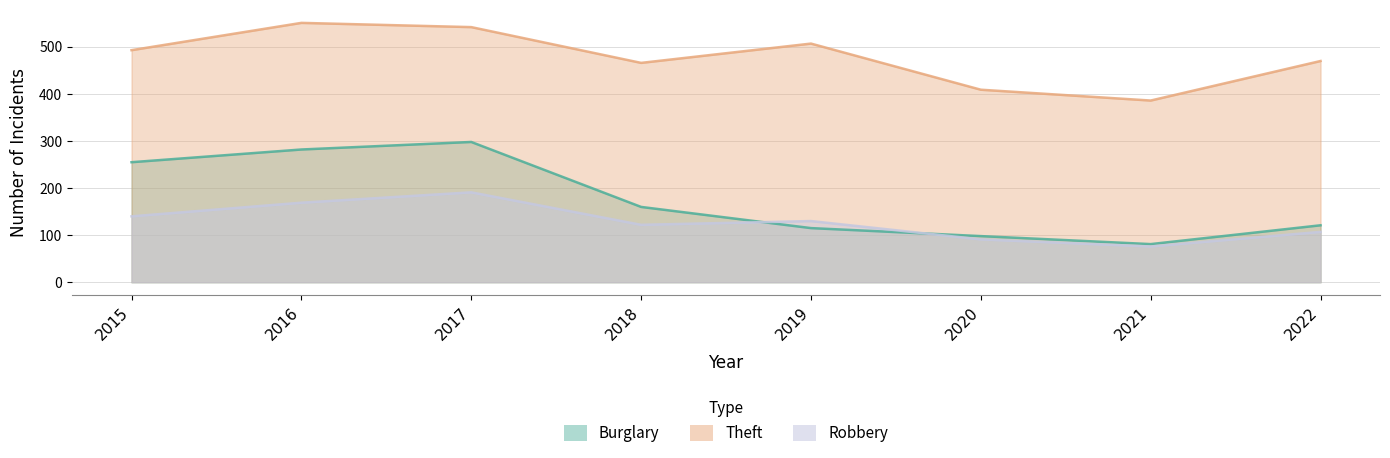

What is the difference between the maximum and second lowest values in the Robbery series?

100